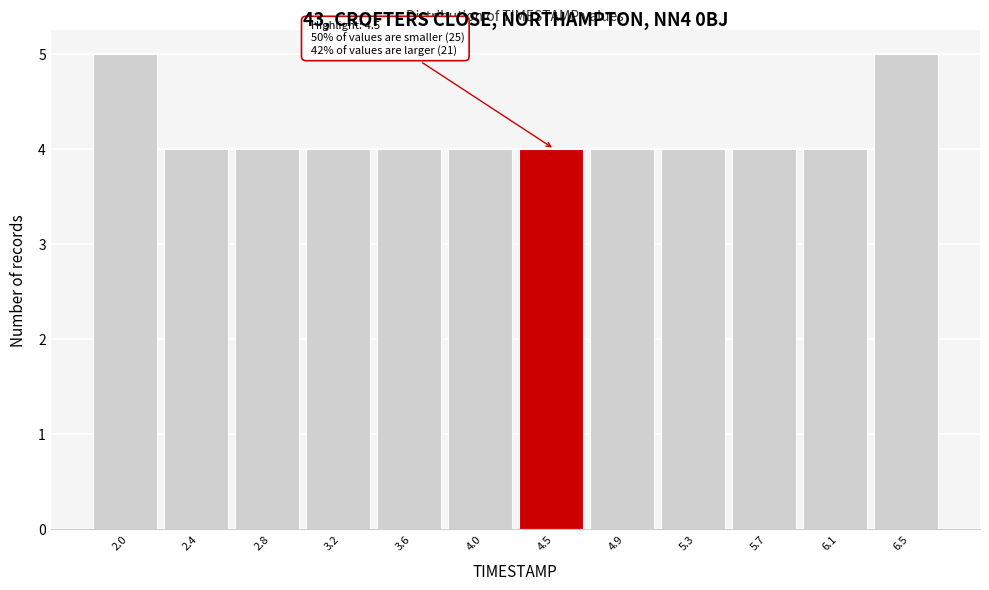

Reading left to right, list all the values displayed in this chart.

2.0=5	2.4=4	2.8=4	3.2=4	3.6=4	4.0=4	4.5=4	4.9=4	5.3=4	5.7=4	6.1=4	6.5=5